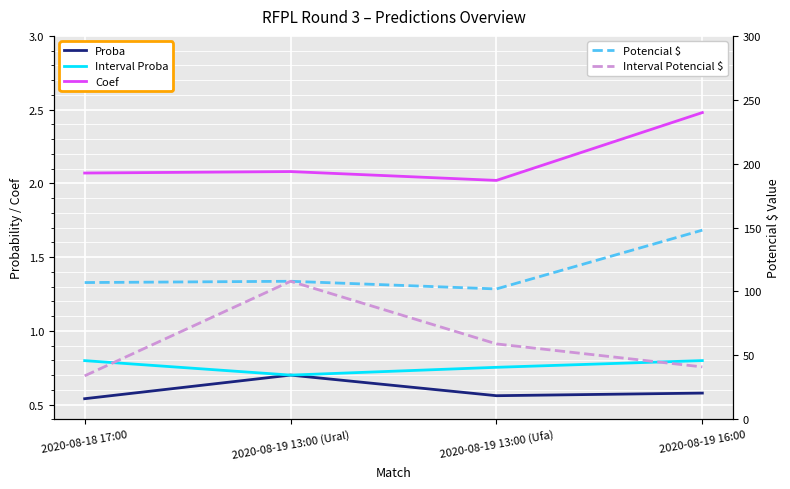

Reading left to right, extract all data points from this chart.

Proba: 0.5	0.7	0.6	0.6
Interval Proba: 0.8	0.7	0.8	0.8
Coef: 2.1	2.1	2.0	2.5
Potencial $: 107.0	108.0	102.0	148.0
Interval Potencial $: 34.0	108.0	59.0	41.0